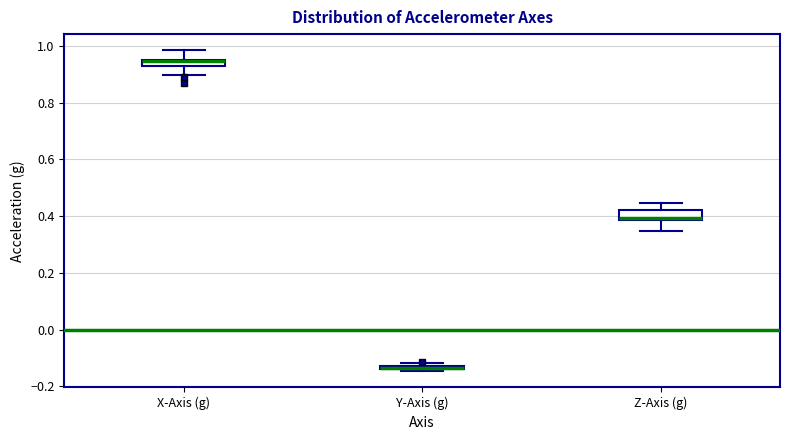

Where is the lower edge of the box for Z-Axis (g) on the y-axis? The values are not printed on the chart, so give them approximately, as read against the axis.

0.38